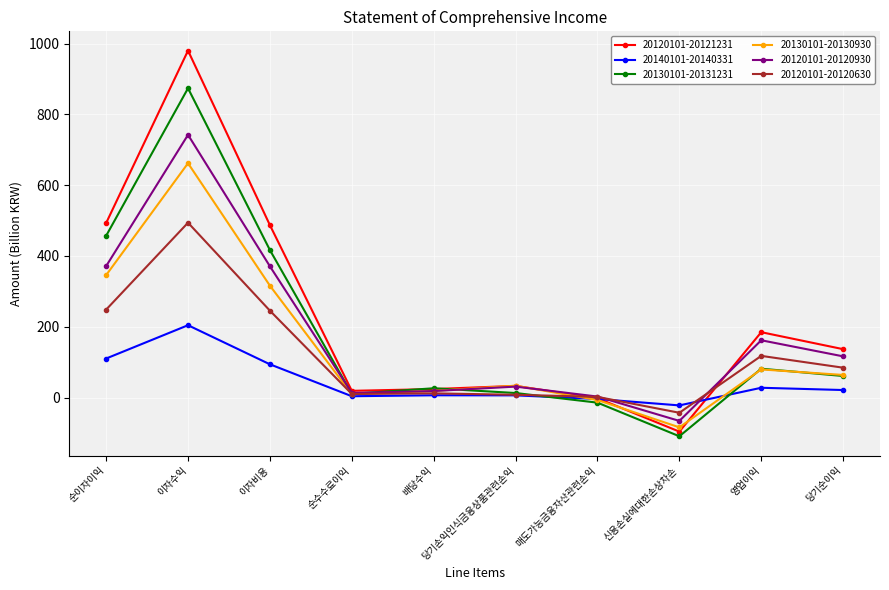

Is the value of 20130101-20131231 at 배당수익 greater than the value of 20120101-20121231 at 이자수익?

No